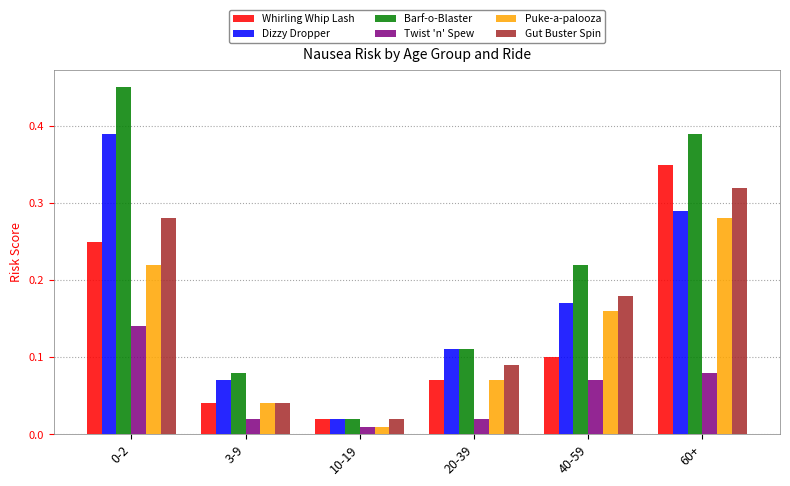

Which label corresponds to the smallest value in the chart?

10-19